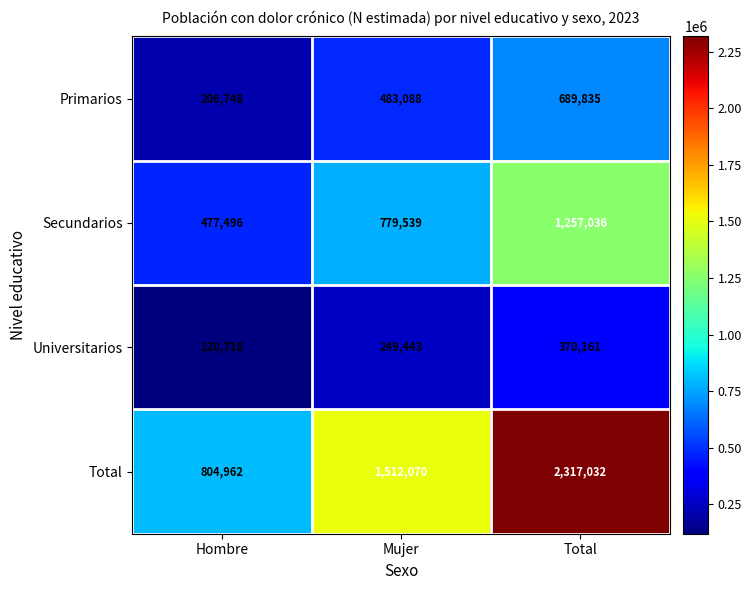

What value does the Primarios series have at Total, to the nearest 10?

689840